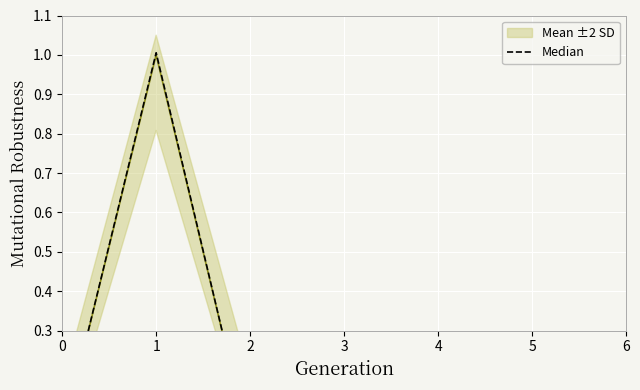

True or false: Median has a value of 0.3 at 6.

False